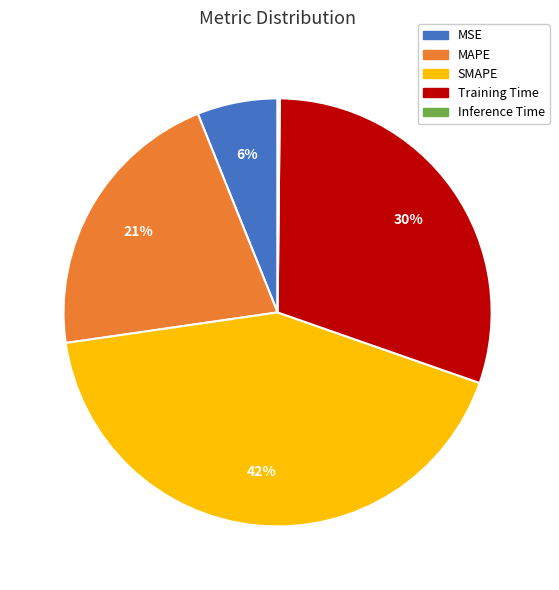

Approximately how many times larger is the value at SMAPE compared to Training Time?

1.4